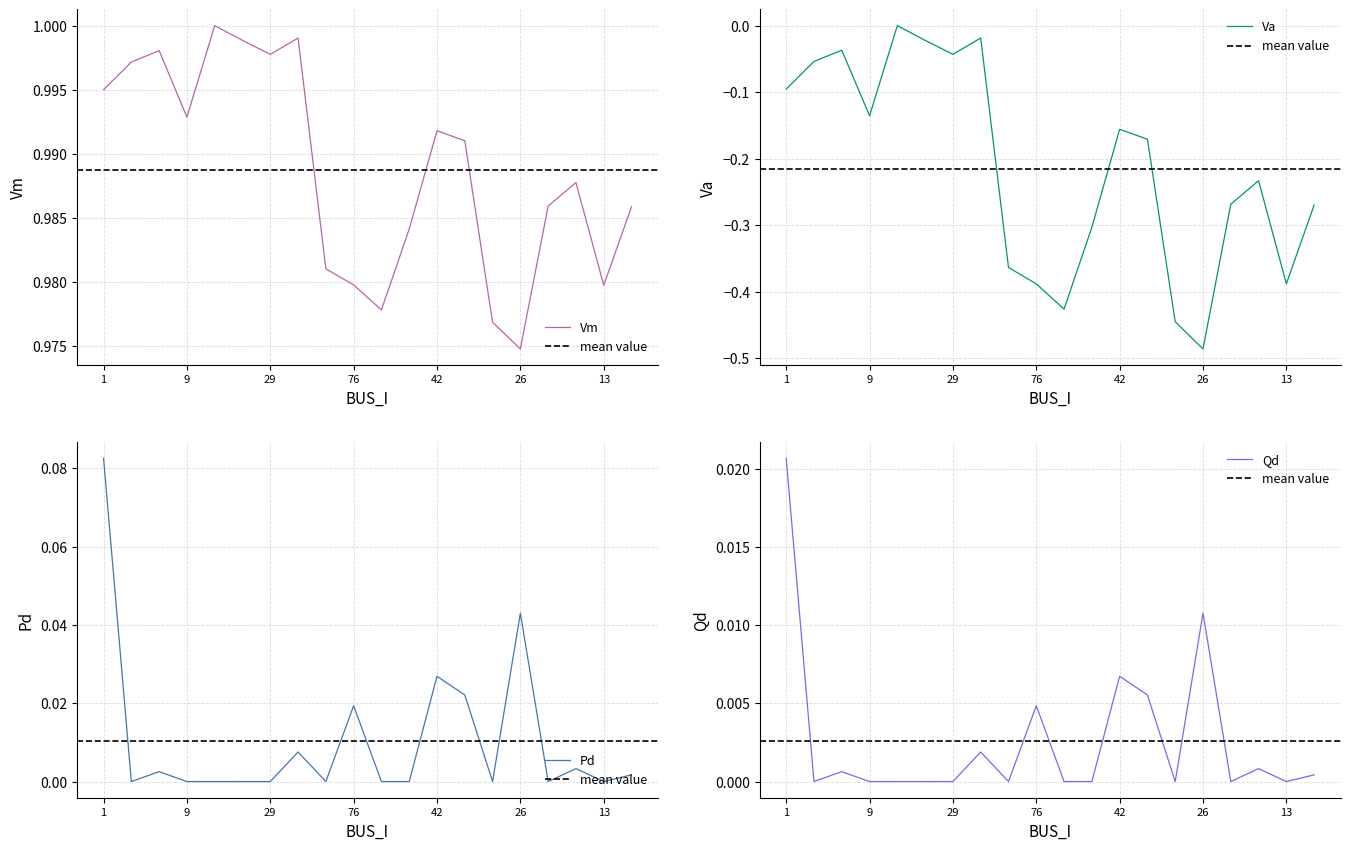

Reading right to left, transcribe all the data shown in this chart.

Vm: 1.0	1.0	1.0	1.0	1.0	1.0	1.0	1.0	1.0	1.0	1.0	1.0	1.0	1.0	1.0	1.0	1.0	1.0	1.0	1.0
Va: -0.3	-0.4	-0.2	-0.3	-0.5	-0.4	-0.2	-0.2	-0.3	-0.4	-0.4	-0.4	-0.0	-0.0	-0.0	0.0	-0.1	-0.0	-0.1	-0.1
Pd: 0.0	0.0	0.0	0.0	0.0	0.0	0.0	0.0	0.0	0.0	0.0	0.0	0.0	0.0	0.0	0.0	0.0	0.0	0.0	0.1
Qd: 0.0	0.0	0.0	0.0	0.0	0.0	0.0	0.0	0.0	0.0	0.0	0.0	0.0	0.0	0.0	0.0	0.0	0.0	0.0	0.0